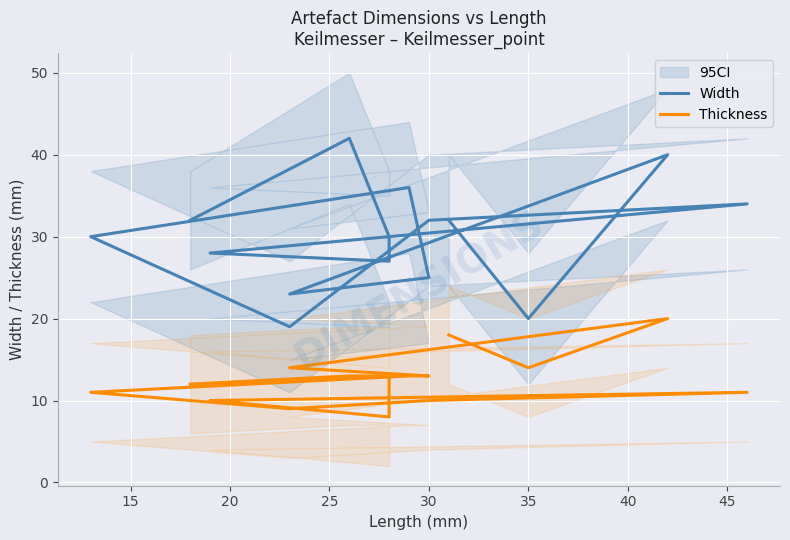

In Thickness, how many points are higher than both neighbors (excluding endpoints)?

2